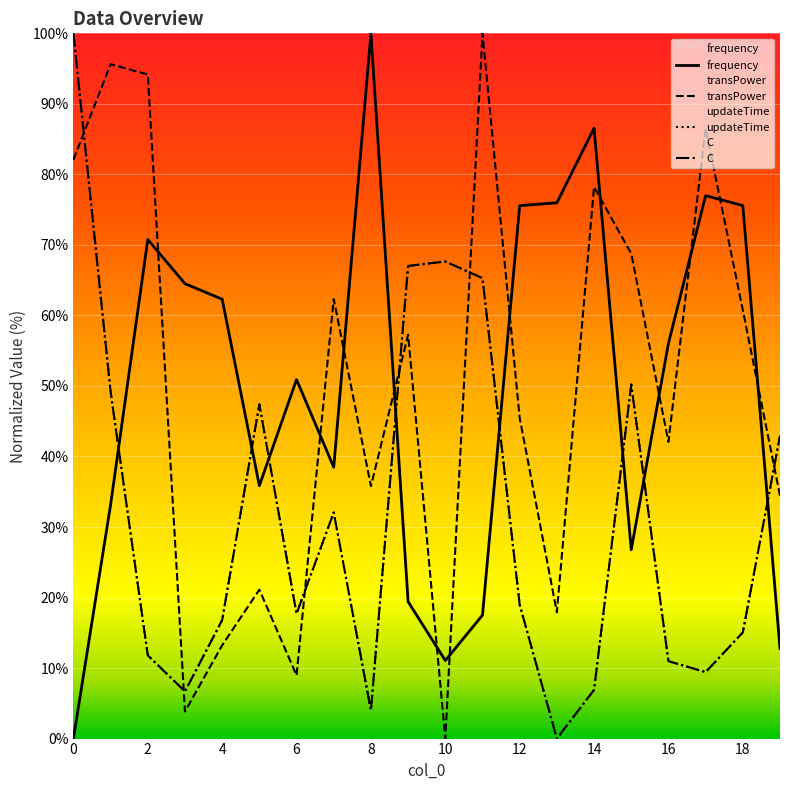

How many intersections are there between updateTime and transPower?

6